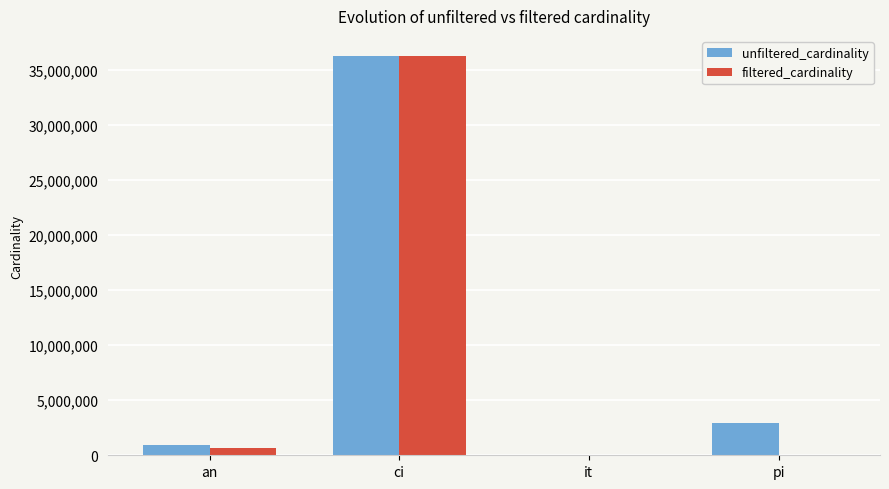

Which category has the highest value in the filtered_cardinality series?

ci